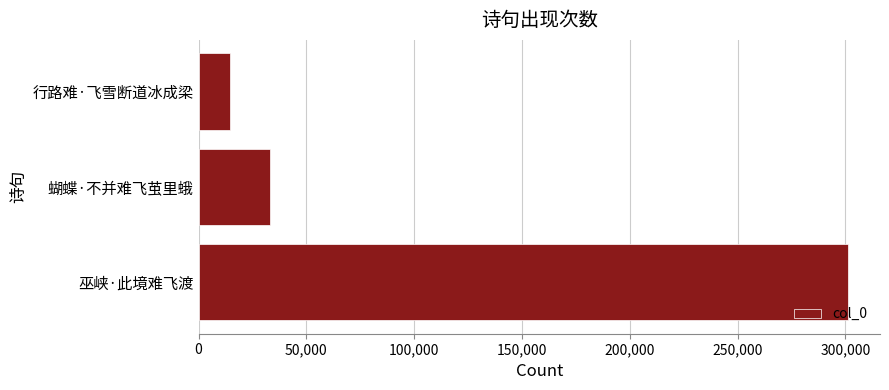

True or false: the data shows 108685 at 巫峡·此境难飞渡.

False